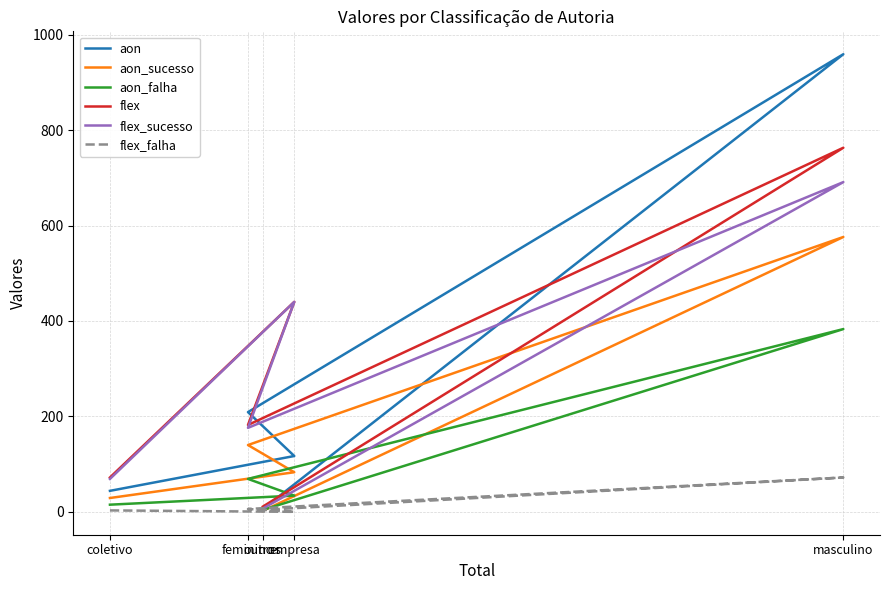

What is the sum of all aon values?

1335